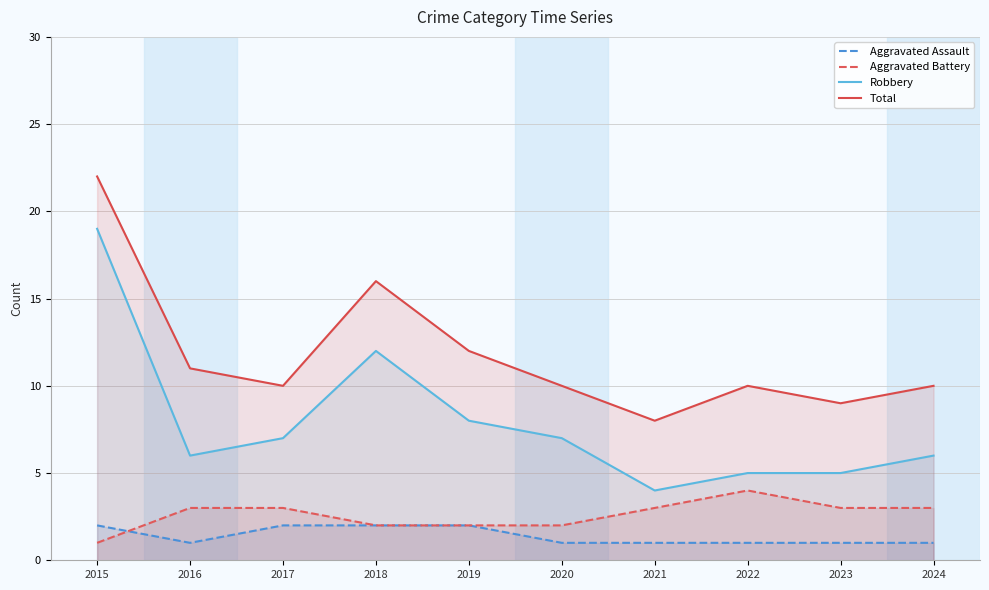

At which label is Robbery closest to 11?

2018